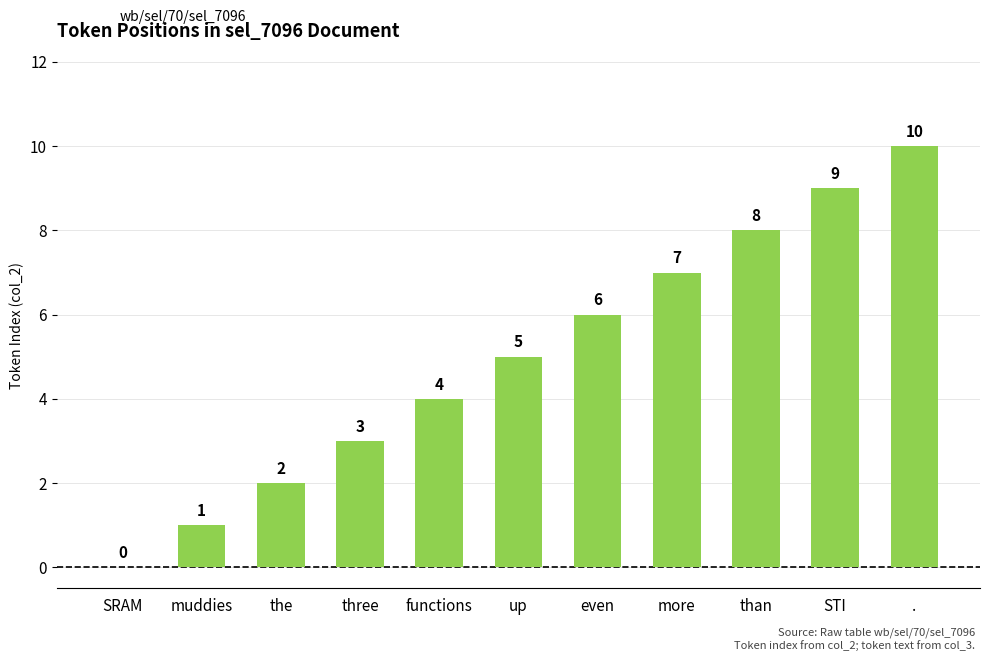

How many values are between 2 and 8?

7